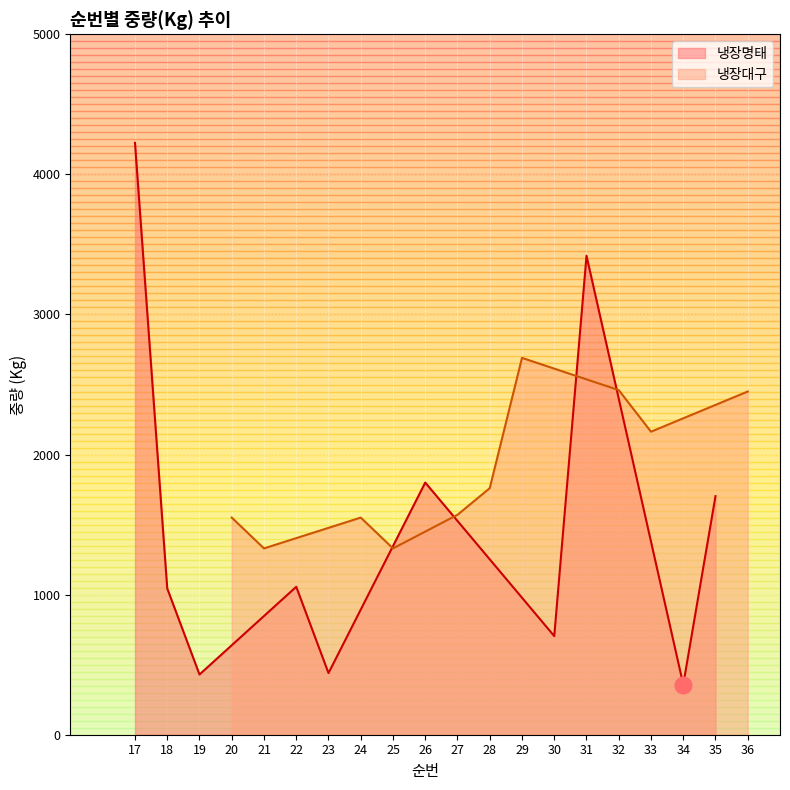

What is the maximum value for 냉장명태?

4225